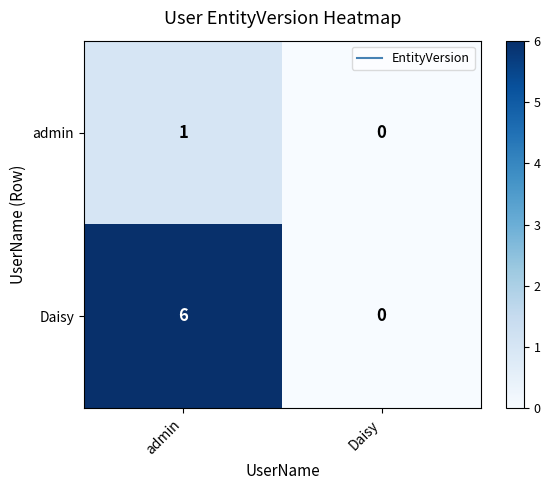

Read the Daisy value at admin.

6